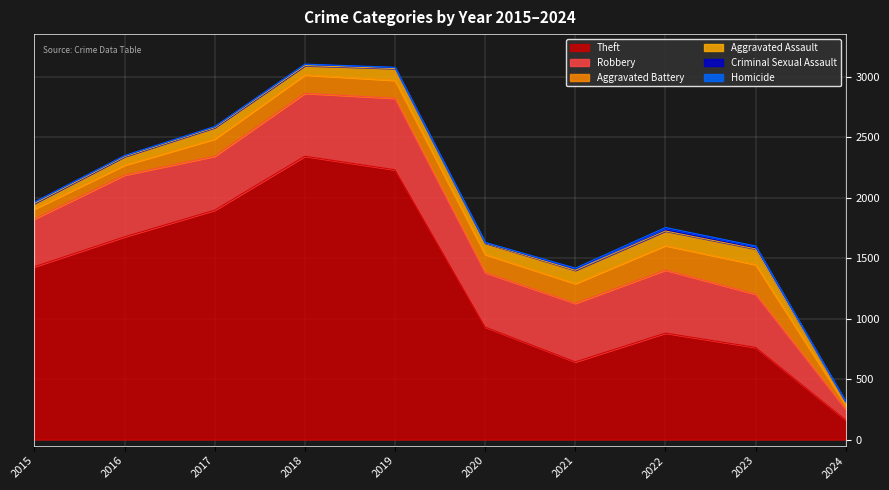

Reading left to right, what are all the values shown in this chart?

Theft: 2015=1429	2016=1676	2017=1896	2018=2342	2019=2230	2020=930	2021=642	2022=880	2023=762	2024=162
Robbery: 2015=395	2016=510	2017=446	2018=520	2019=591	2020=450	2021=484	2022=521	2023=440	2024=89
Aggravated Battery: 2015=82	2016=82	2017=142	2018=152	2019=148	2020=150	2021=163	2022=202	2023=244	2024=33
Aggravated Assault: 2015=46	2016=71	2017=95	2018=77	2019=98	2020=94	2021=110	2022=121	2023=130	2024=23
Criminal Sexual Assault: 2015=12	2016=8	2017=8	2018=11	2019=8	2020=3	2021=14	2022=24	2023=22	2024=6
Homicide: 2015=0	2016=1	2017=1	2018=1	2019=2	2020=3	2021=4	2022=5	2023=2	2024=2